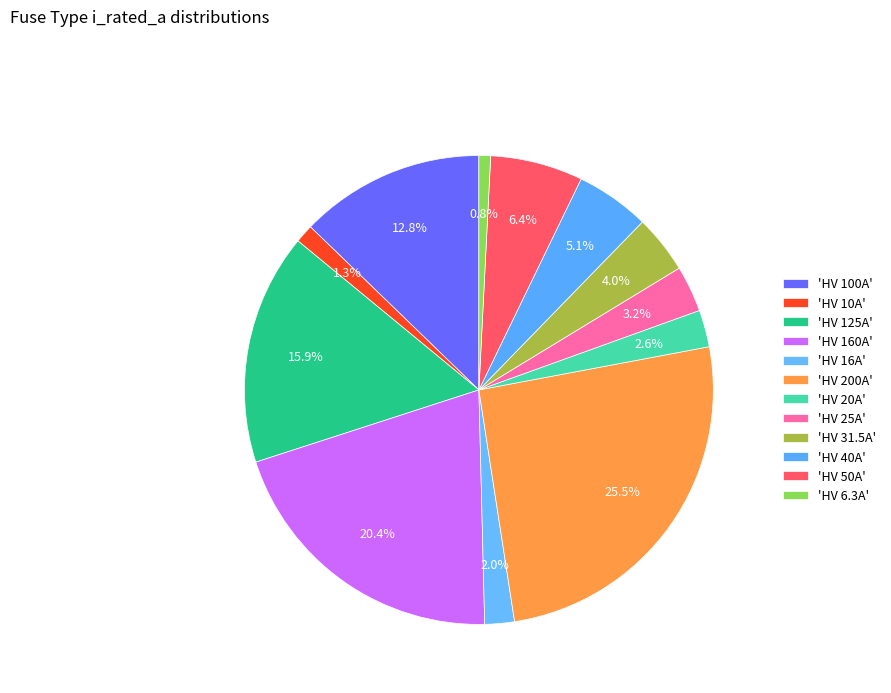

What is the largest slice in the pie chart?

HV 200A